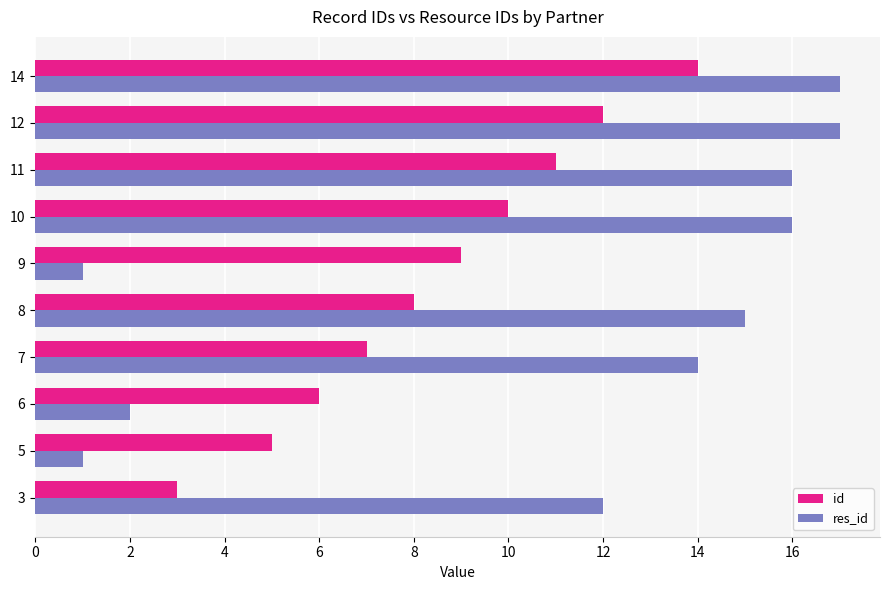

The value of res_id at 3 is 12. True or false?

True